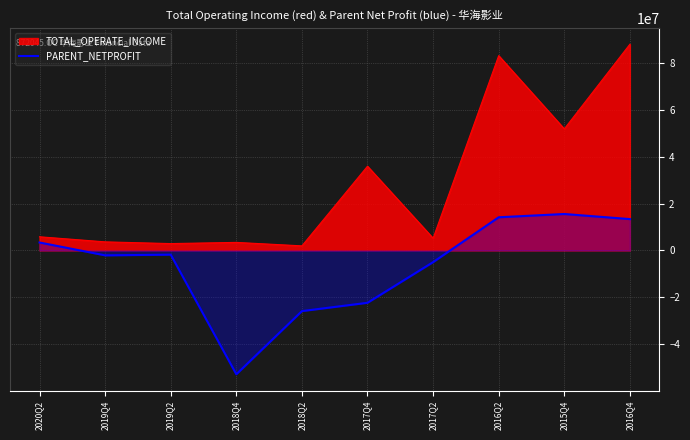

At 2018Q4, list the series in order from smallest to largest.

PARENT_NETPROFIT, TOTAL_OPERATE_INCOME